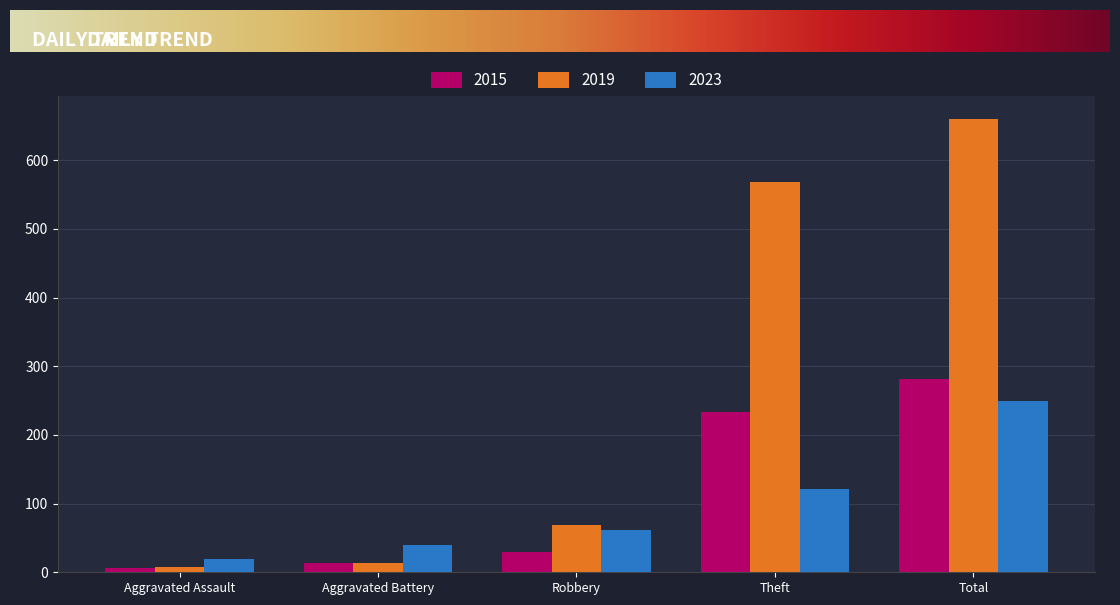

What is the highest value of the 2019 series?

660